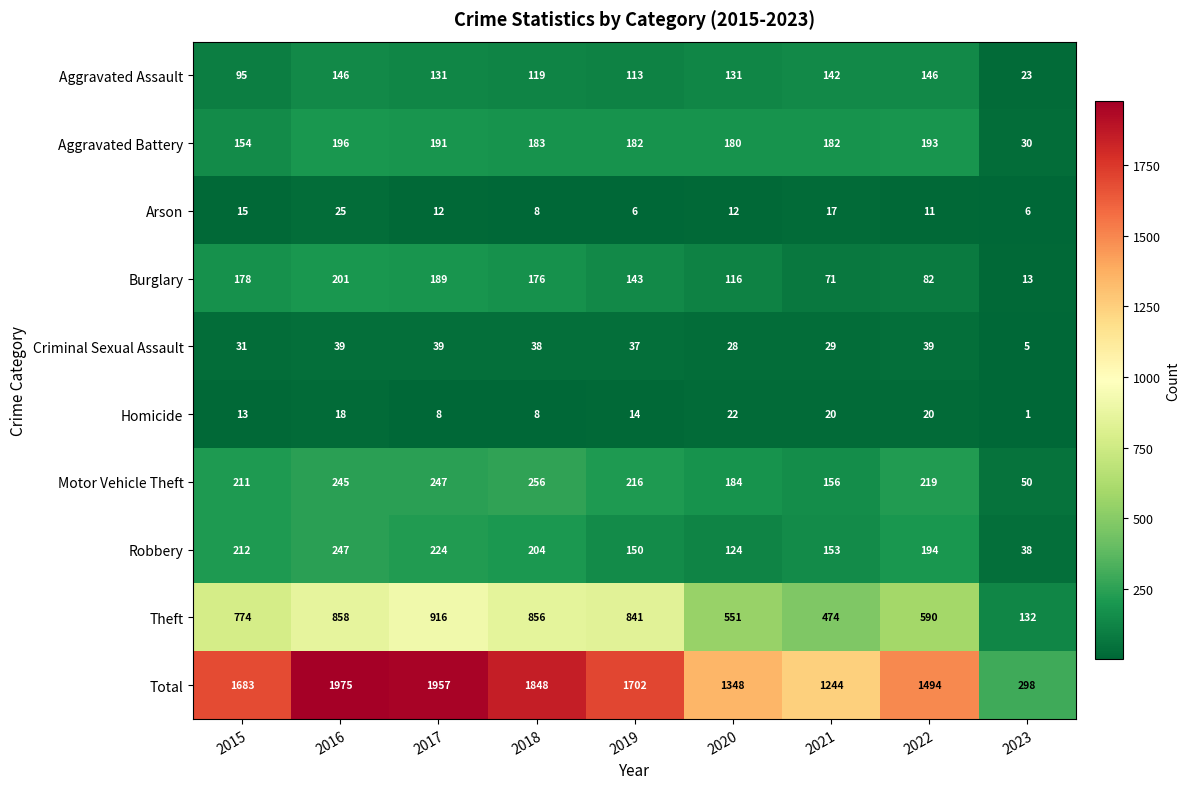

At how many categories does at least one series exceed 1474?

6